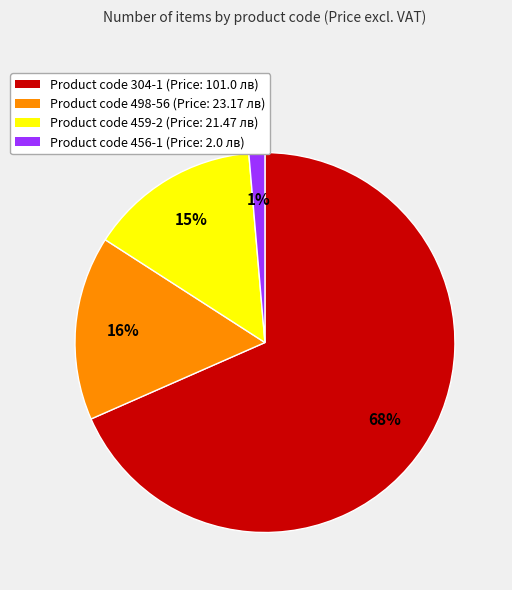

How many slices are in this pie chart?

4